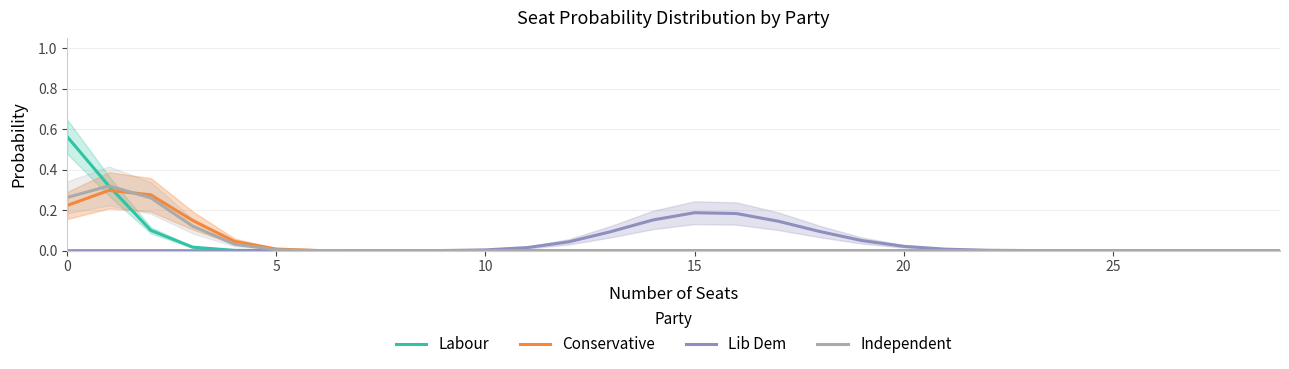

True or false: Labour has a value of -0.2 at 8.

False